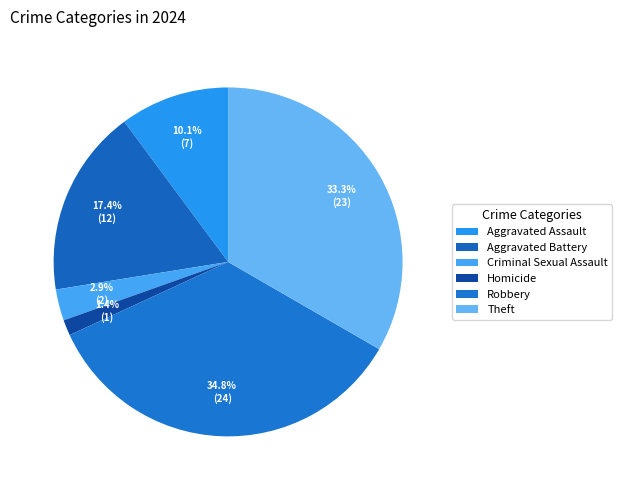

To the nearest percent, what is the combined percentage of Homicide and Theft?

35%